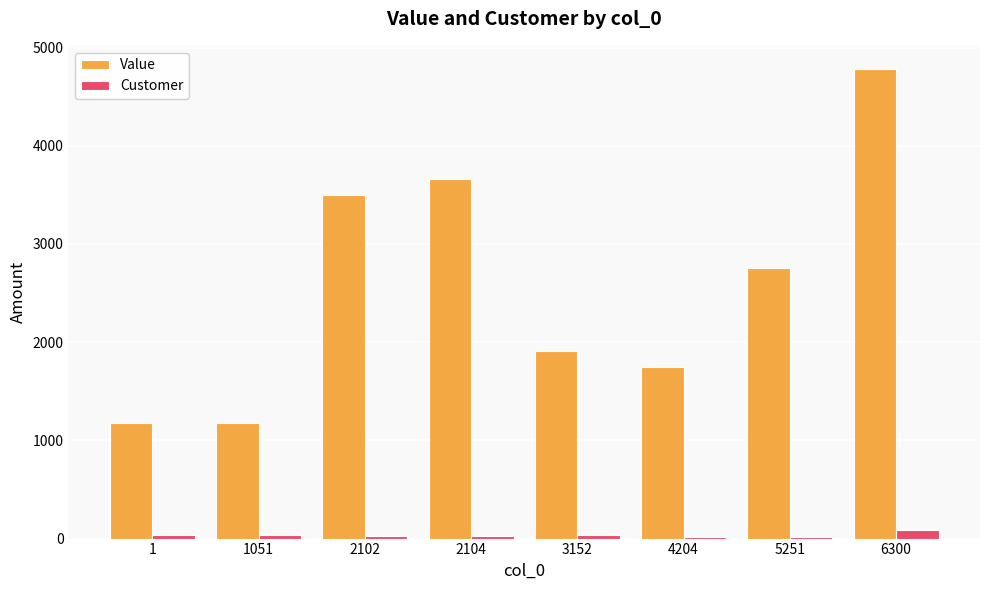

At which category is the sum across all series the highest?

6300